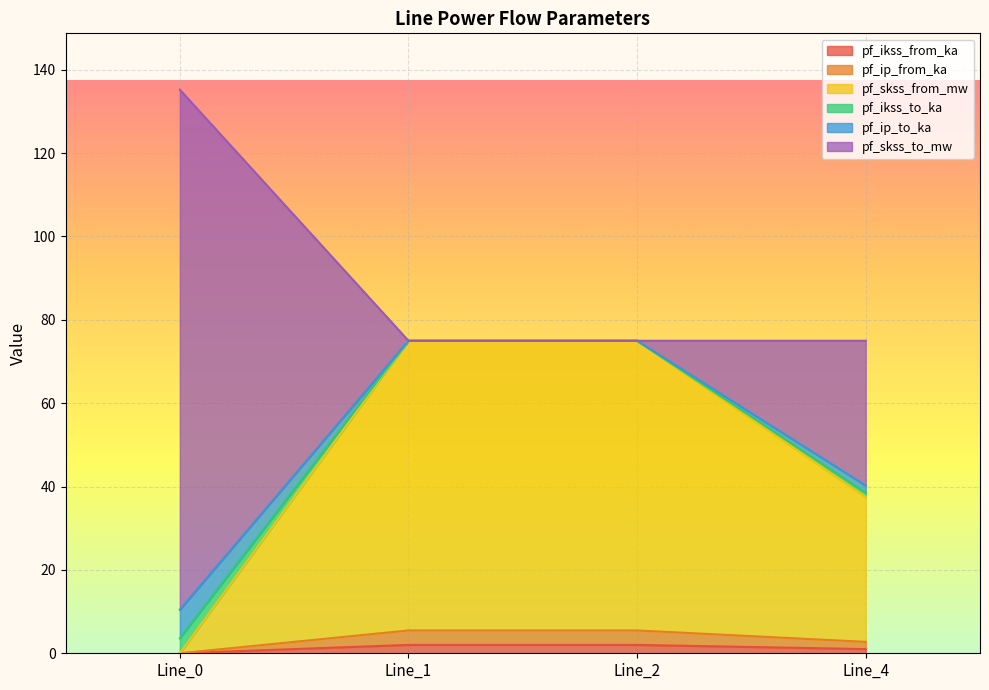

What is the average value of the pf_skss_from_mw series?

46.9